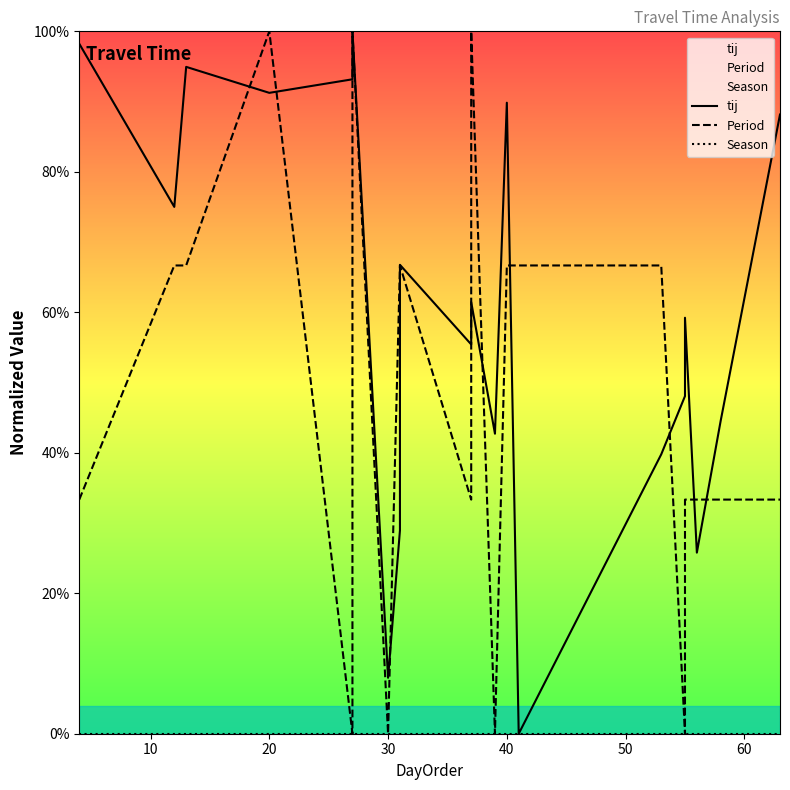

Which series has the largest total across all categories?

tij